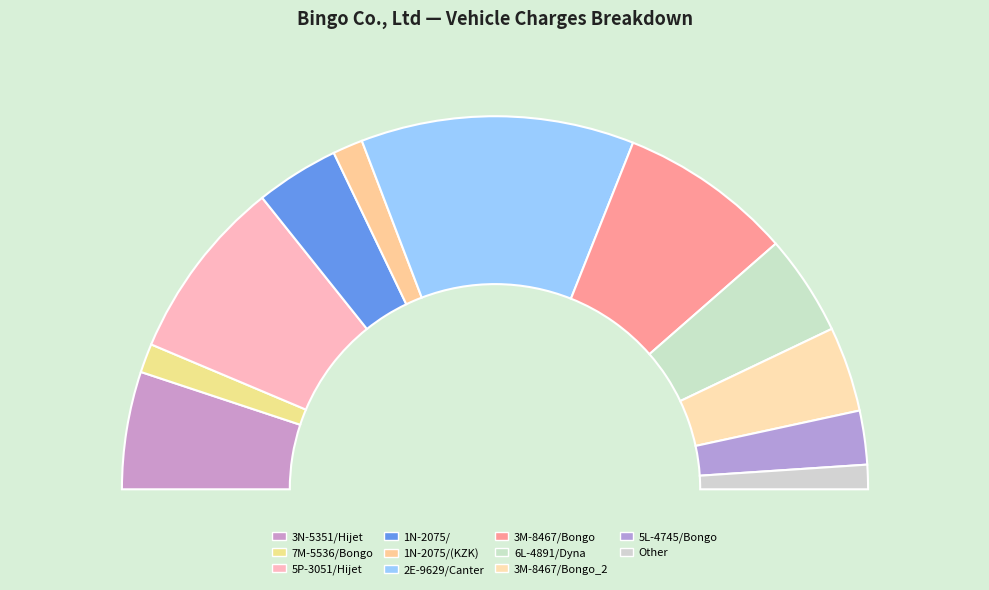

The 6L-4891/Dyna slice represents 16% of the pie. True or false?

False